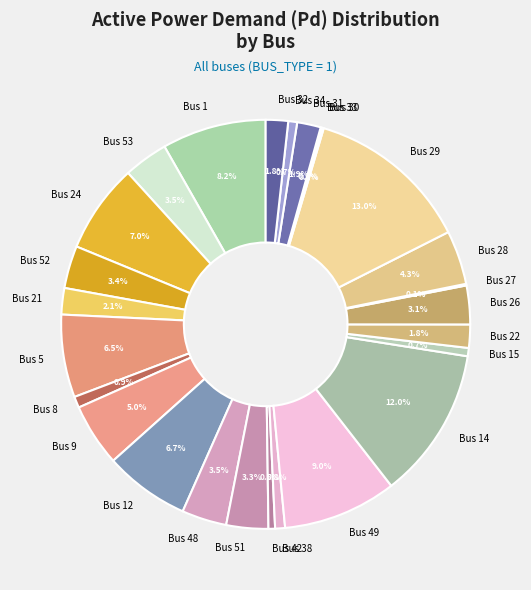

To the nearest percent, what percentage of the pie is Bus 53?

4%